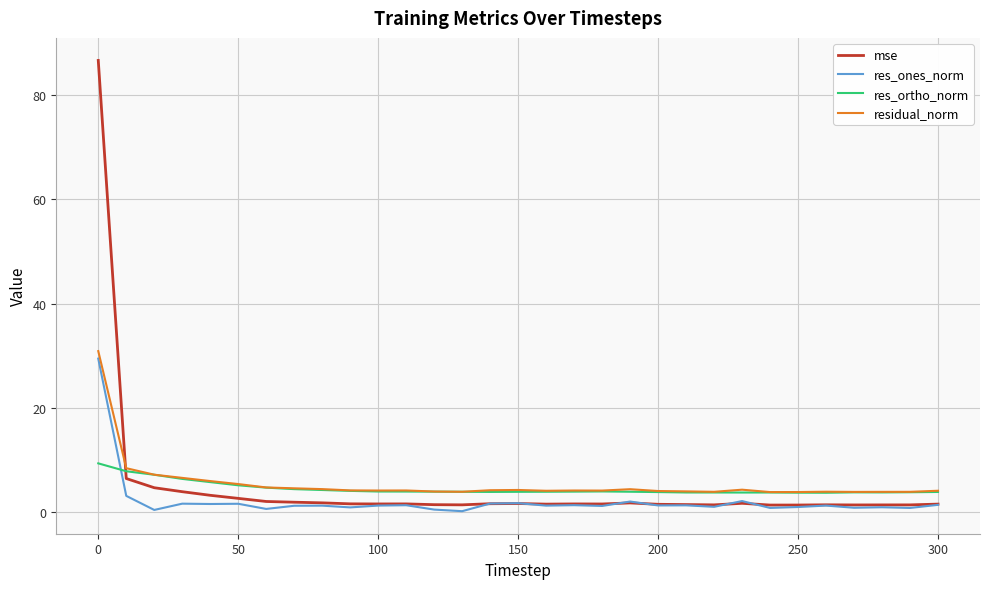

What is the maximum value shown in the chart?

86.7